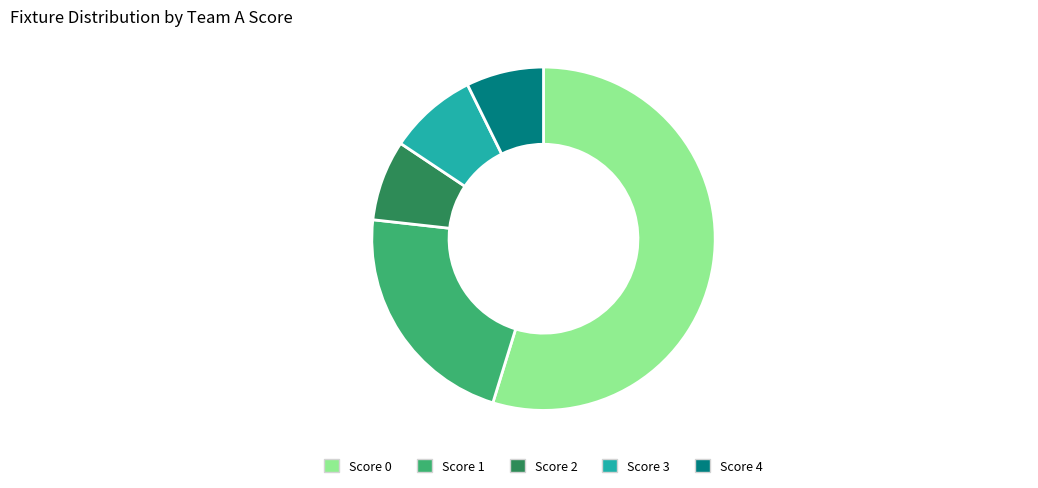

Count the number of slices in the pie.

5